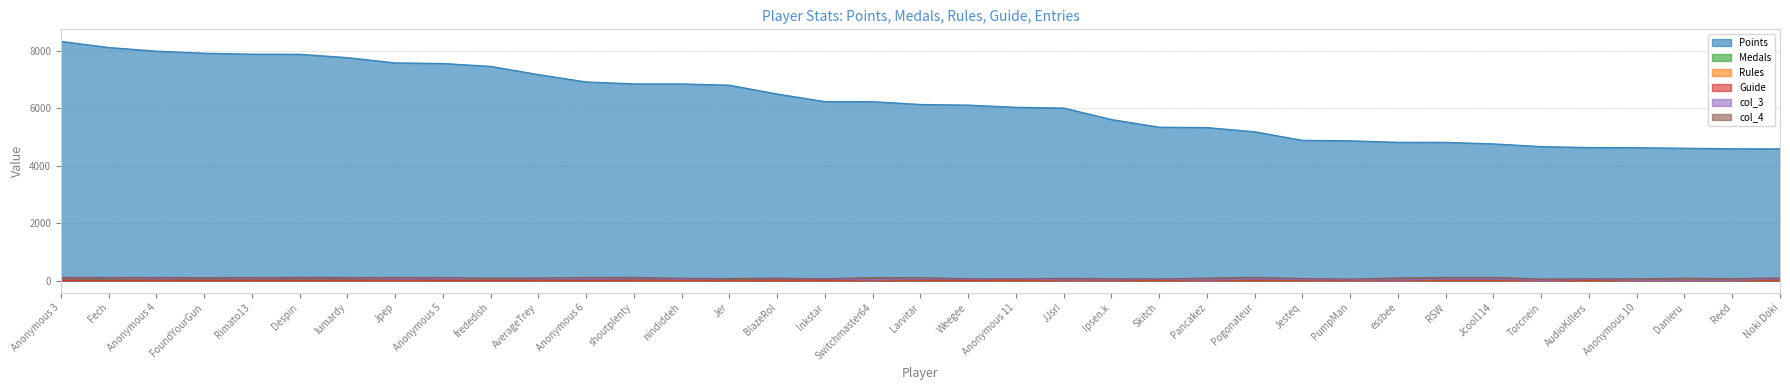

What is the label of the 10th point from the right?

PumpMan